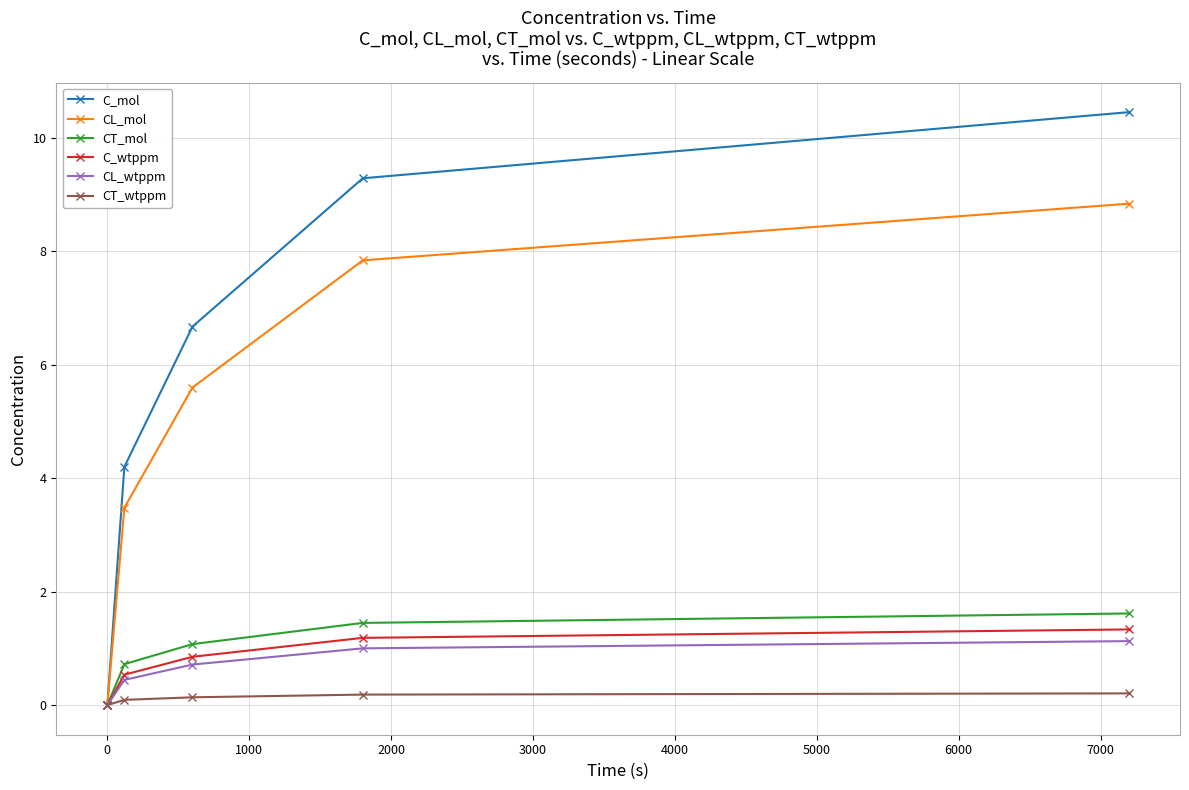

Which series has the largest range (max minus min)?

C_mol